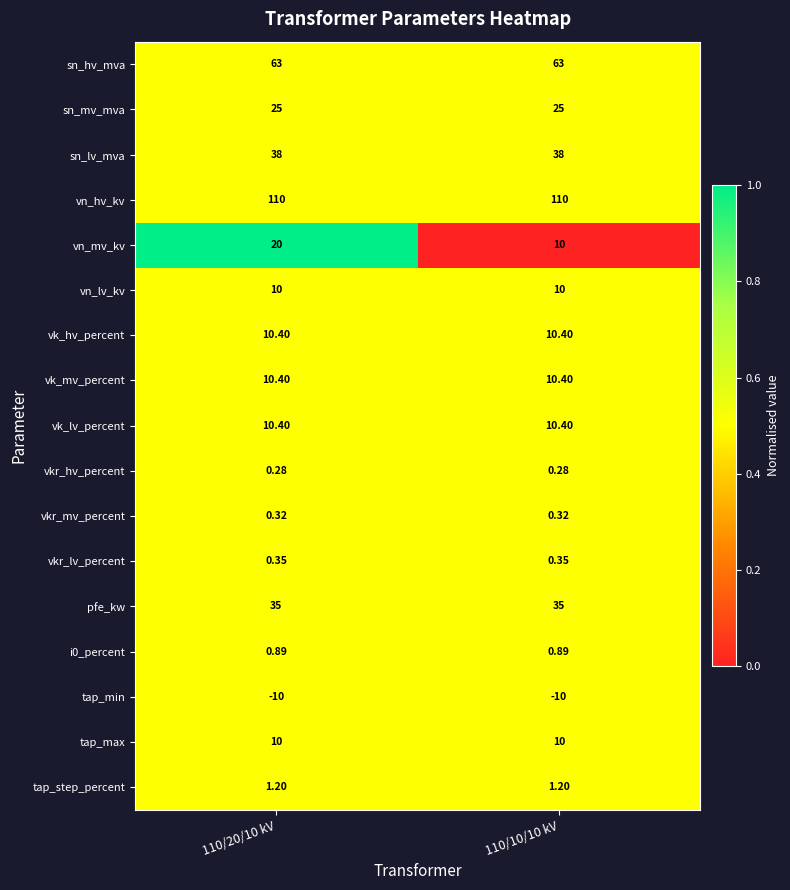

Which series has the largest total across all categories?

vn_hv_kv